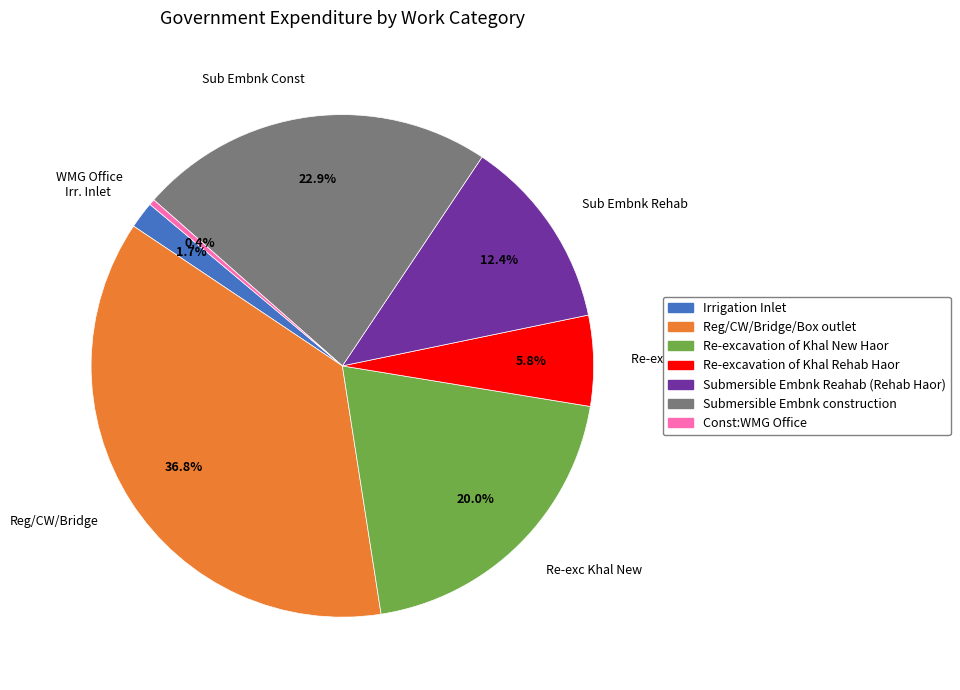

Is the sum of Reg/CW/Bridge and WMG Office greater than half?

No